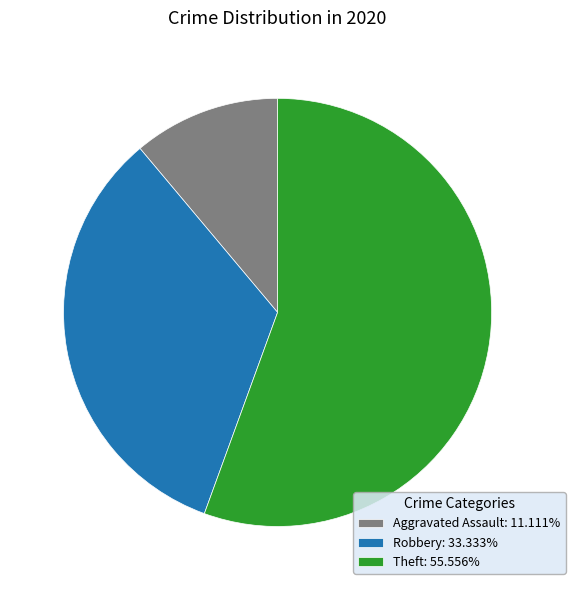

Combined, do Theft: 55.556% and Aggravated Assault: 11.111% account for over 50%?

Yes